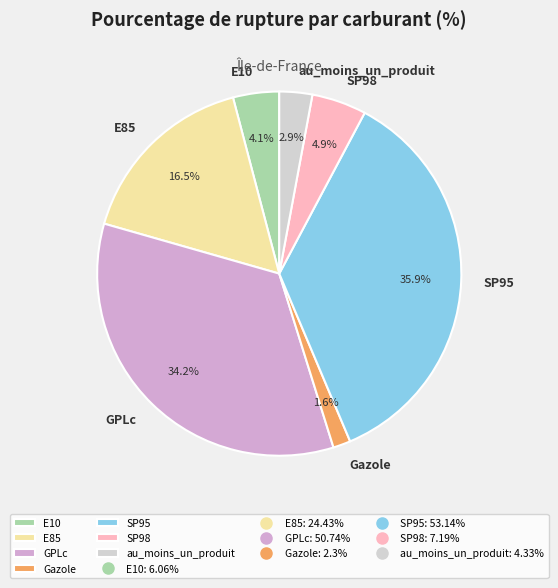

Which has a higher value, E85 or au_moins_un_produit?

E85